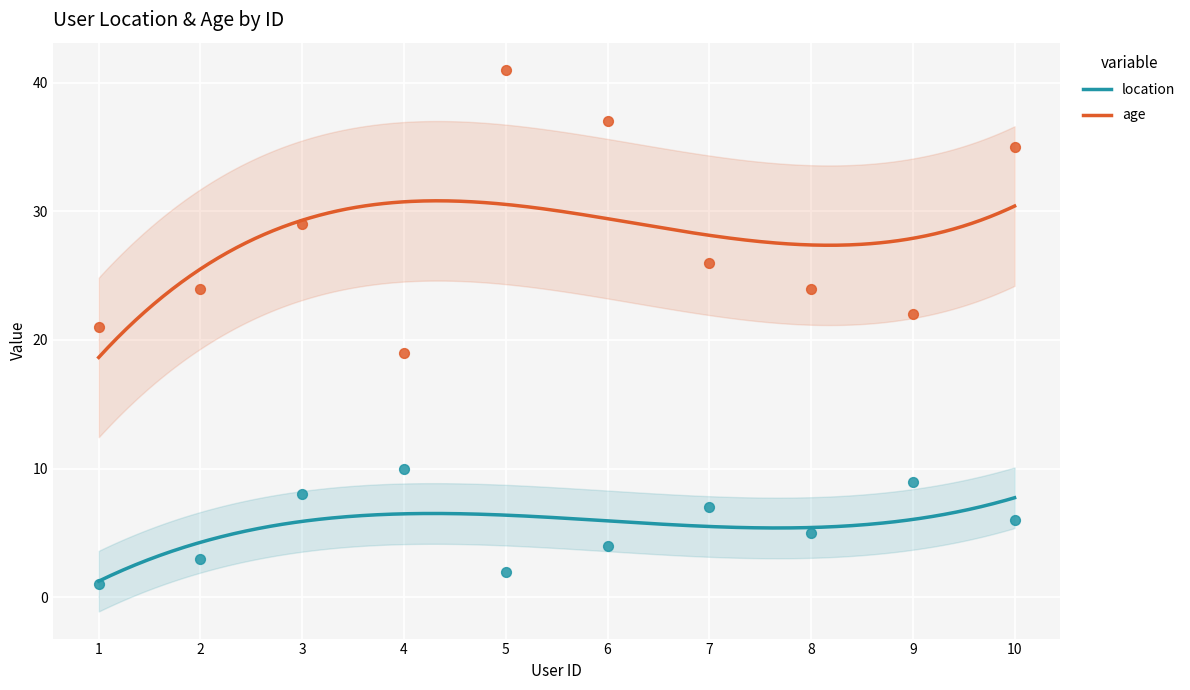

Which series contains the lowest Y value?

location